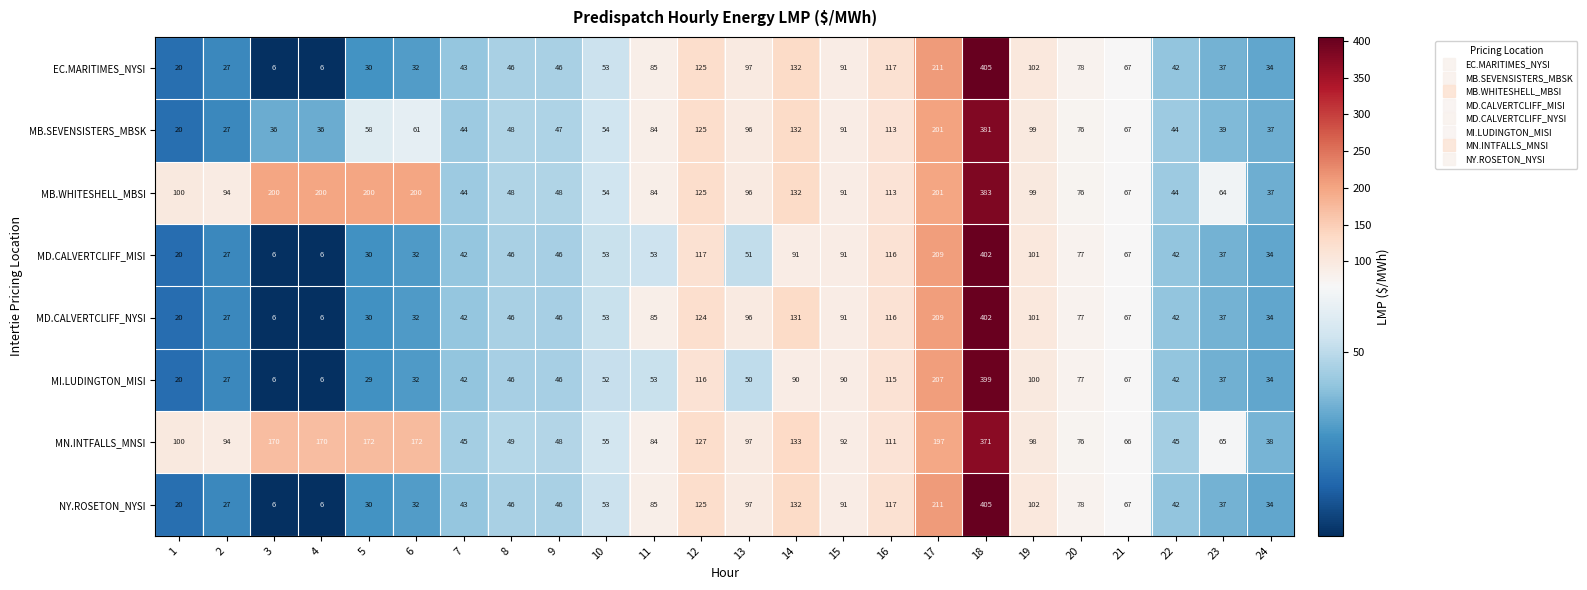

The MN.INTFALLS_MNSI series shows 133 at 14. True or false?

True